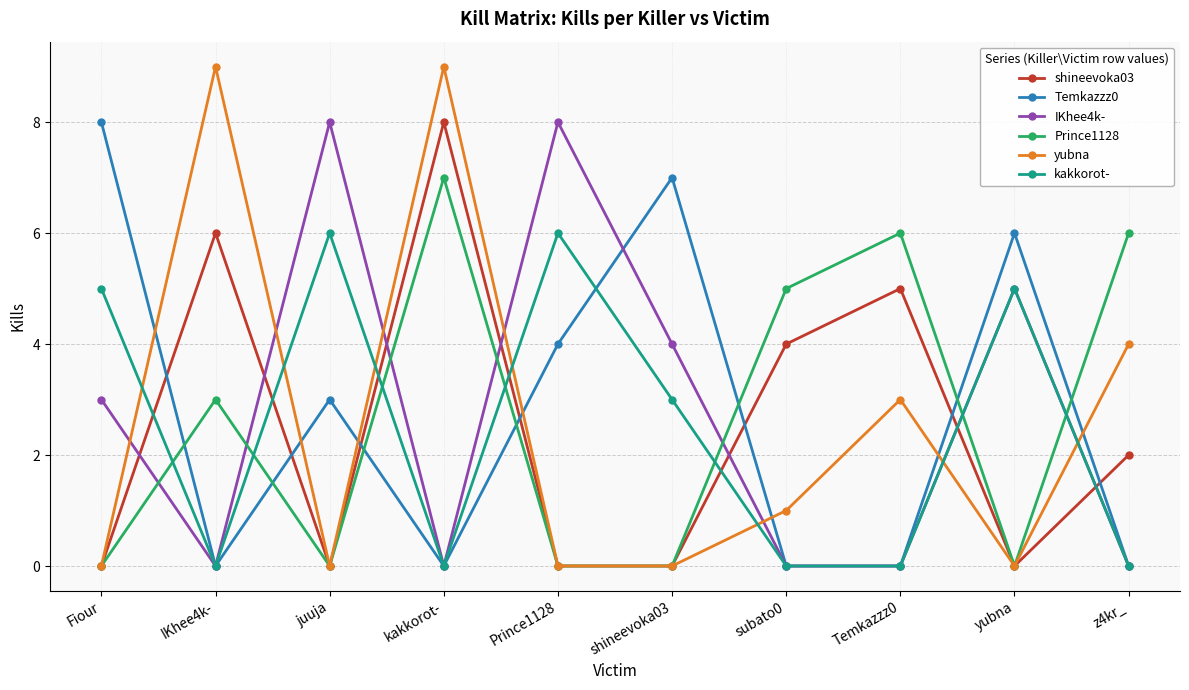

Reading left to right, what are all the values shown in this chart?

shineevoka03: 0	6	0	8	0	0	4	5	0	2
Temkazzz0: 8	0	3	0	4	7	0	0	6	0
IKhee4k-: 3	0	8	0	8	4	0	0	5	0
Prince1128: 0	3	0	7	0	0	5	6	0	6
yubna: 0	9	0	9	0	0	1	3	0	4
kakkorot-: 5	0	6	0	6	3	0	0	5	0